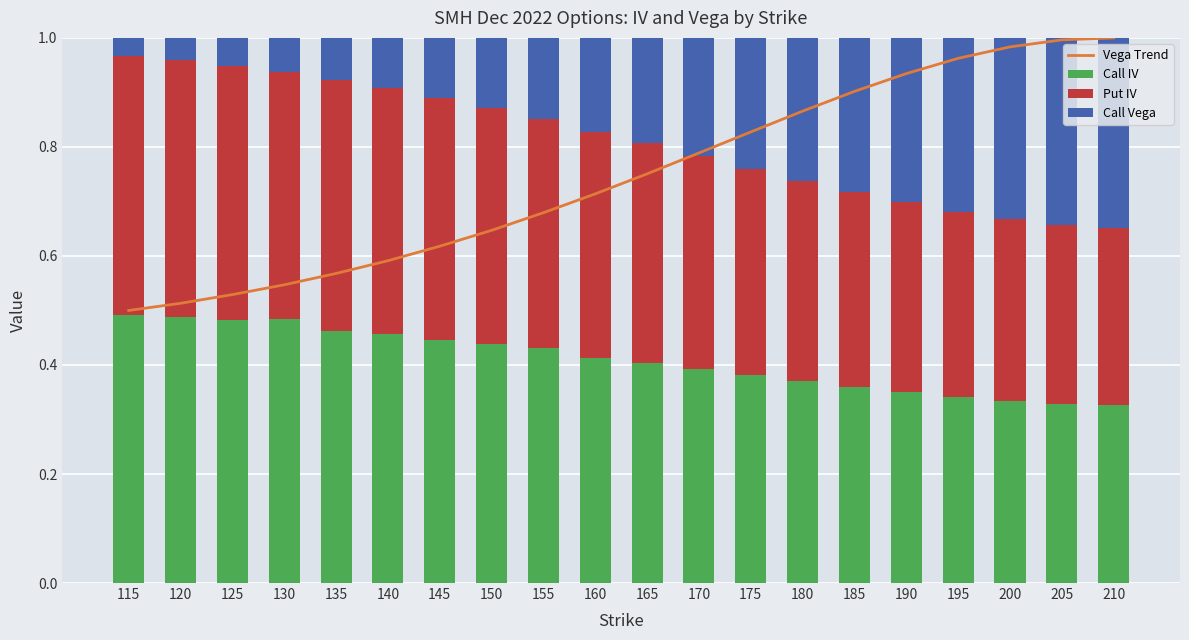

What is the highest value of the Vega Trend series?

1.0